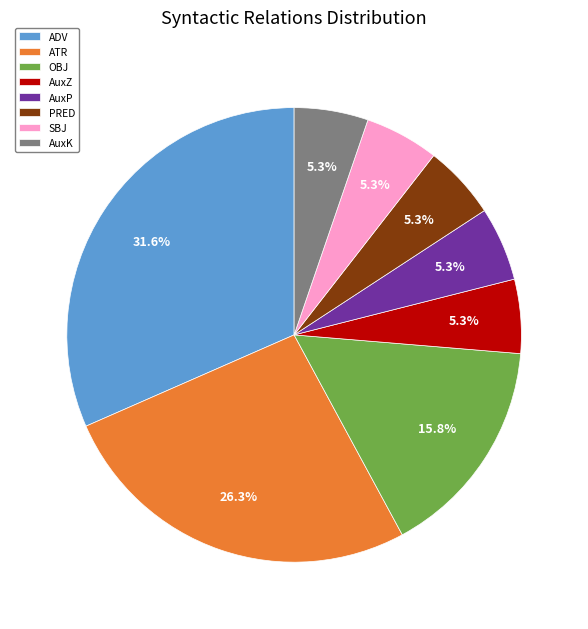

Combined, what portion of the pie is PRED and ADV?

36.8%